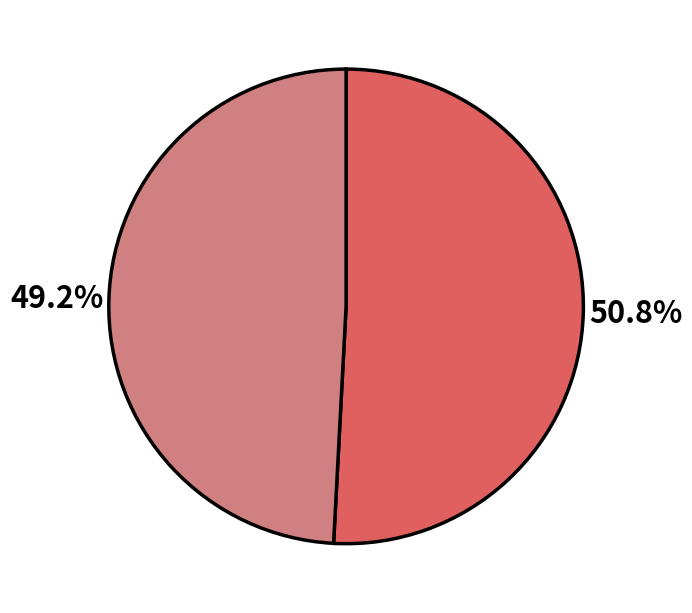

Is there any slice that represents more than half of the pie?

Yes